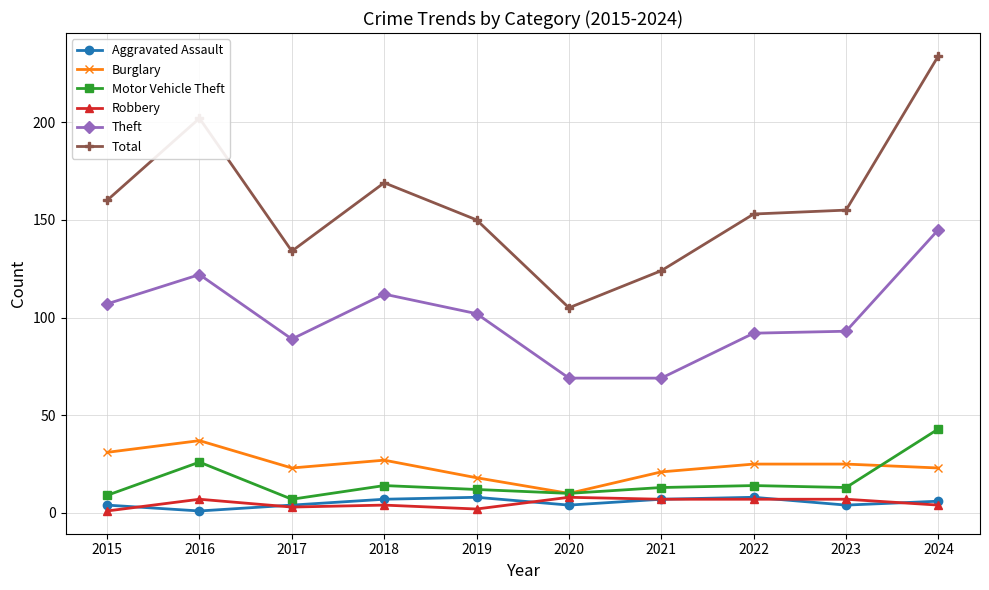

What is the highest value of the Burglary series?

37